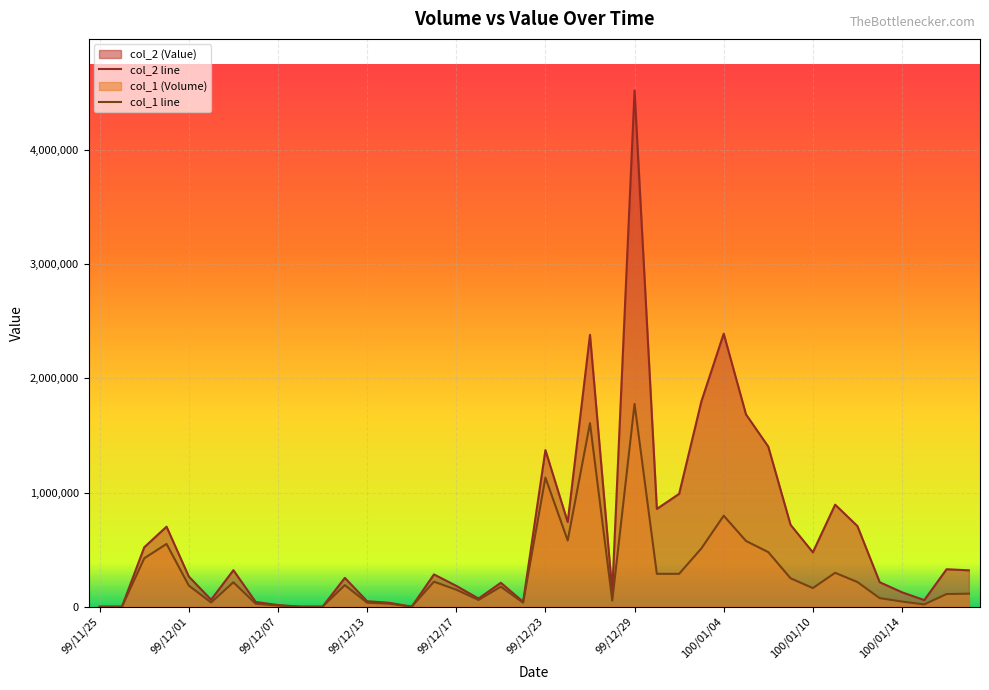

Between 99/12/17 and 100/01/12, which is larger?

100/01/12